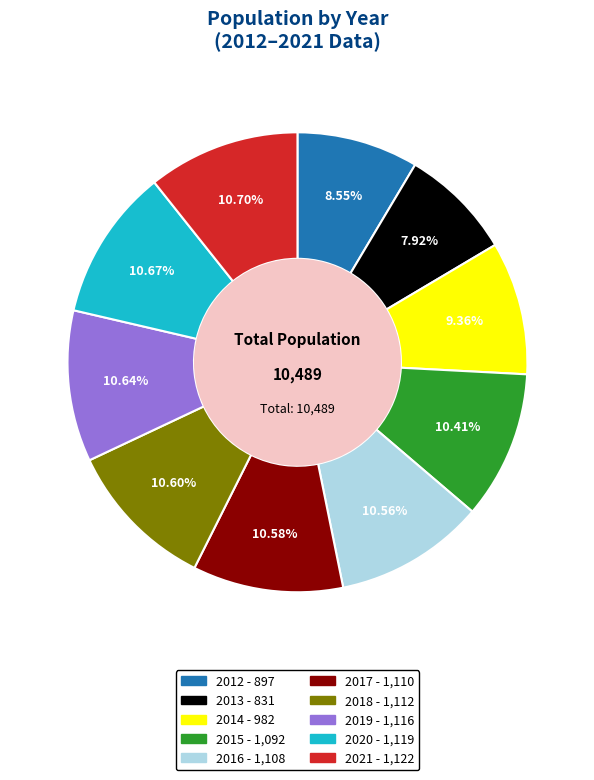

How many segments does this pie chart have?

10